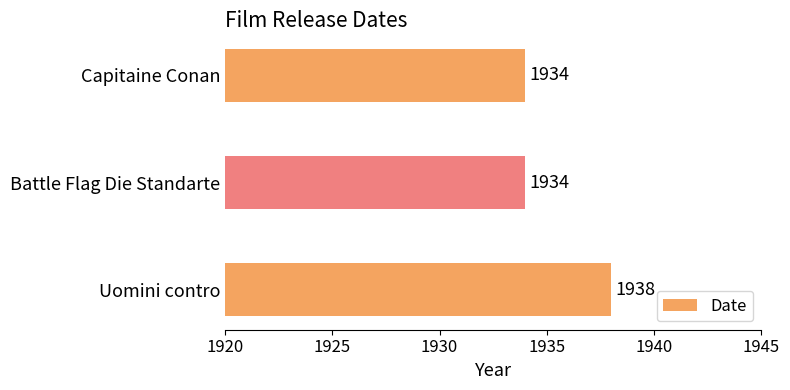

What is the maximum value shown in the chart?

1938